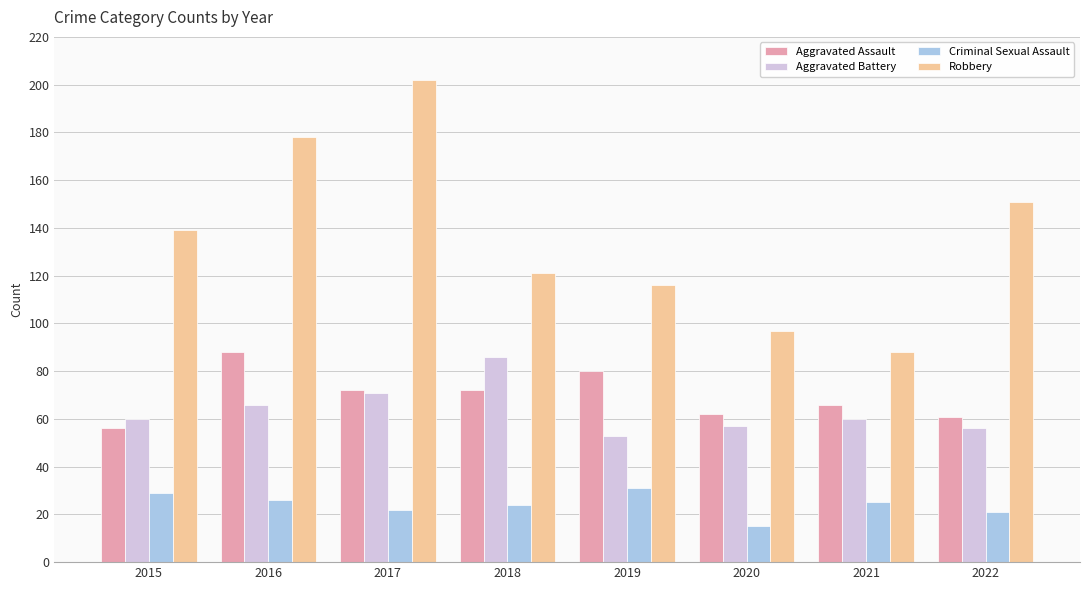

What are all the series names shown in the legend?

Aggravated Assault, Aggravated Battery, Criminal Sexual Assault, Robbery